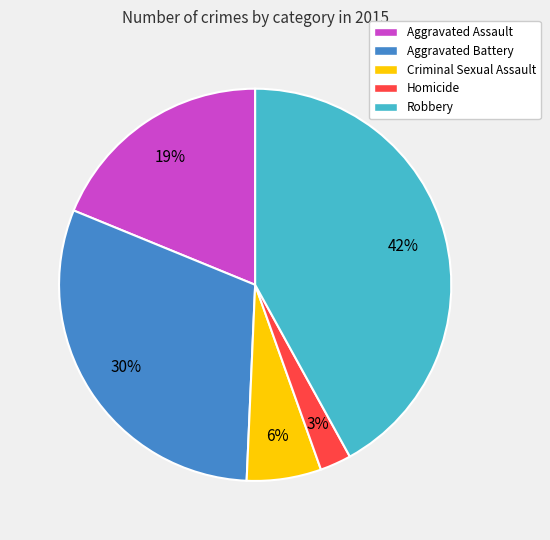

What is the ratio of the value at Aggravated Battery to the value at Robbery?

0.7